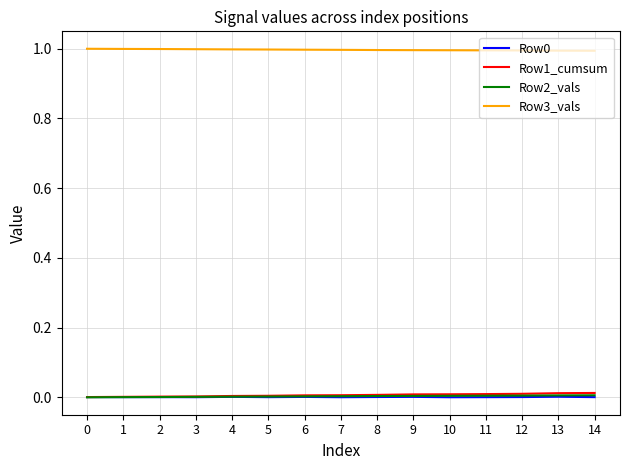

True or false: Row0 and Row3_vals cross at least once.

False